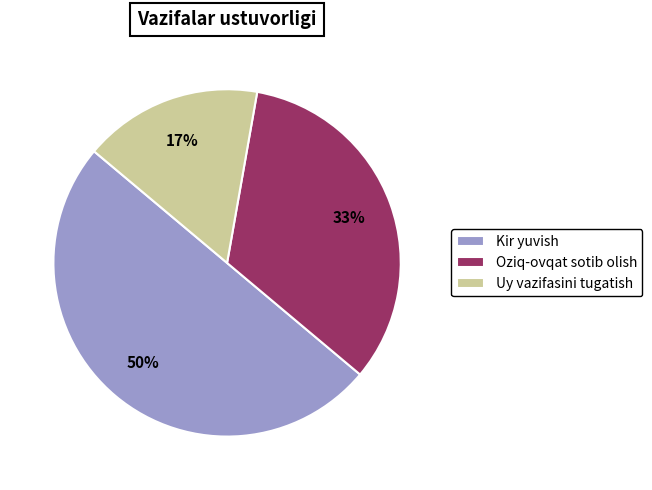

Approximately how many times larger is the value at Uy vazifasini tugatish compared to Kir yuvish?

0.3